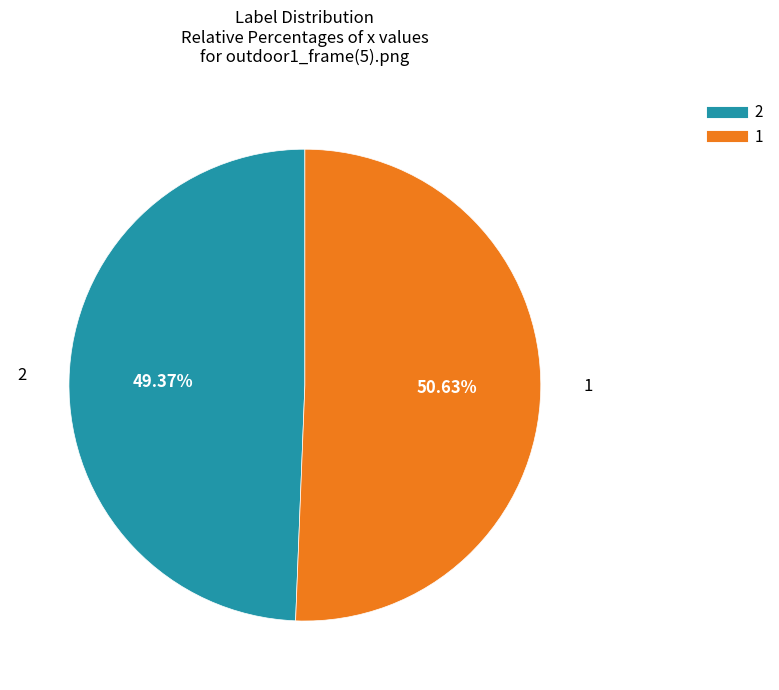

Does 2 account for over 50% of the chart?

No